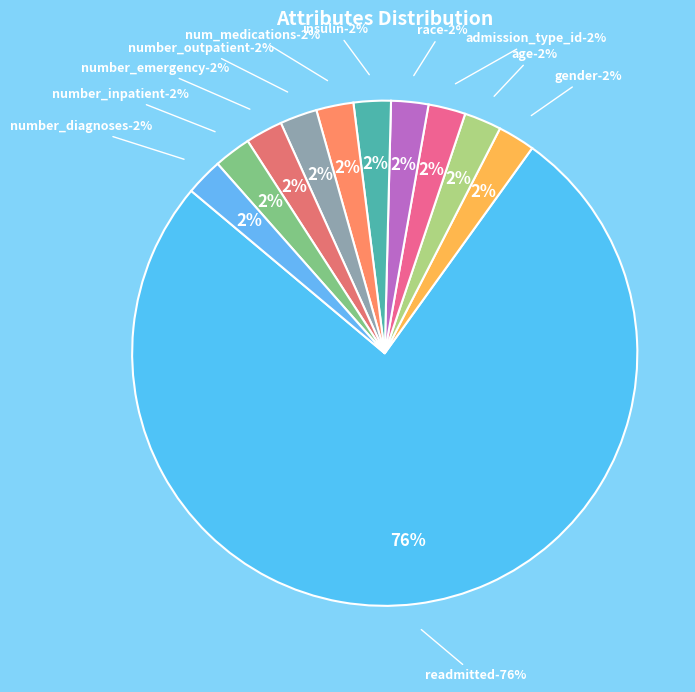

Which has a higher value, insulin or num_medications?

insulin